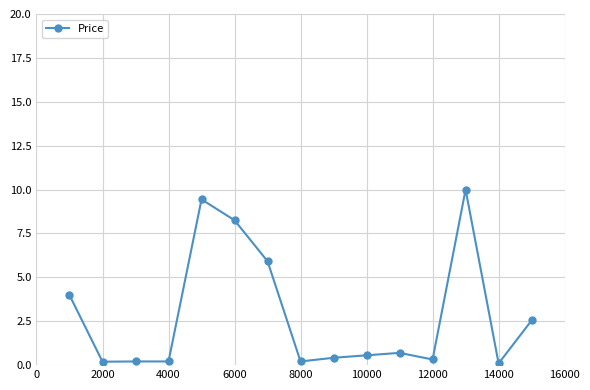

What is the difference between the maximum and second lowest values?

9.8